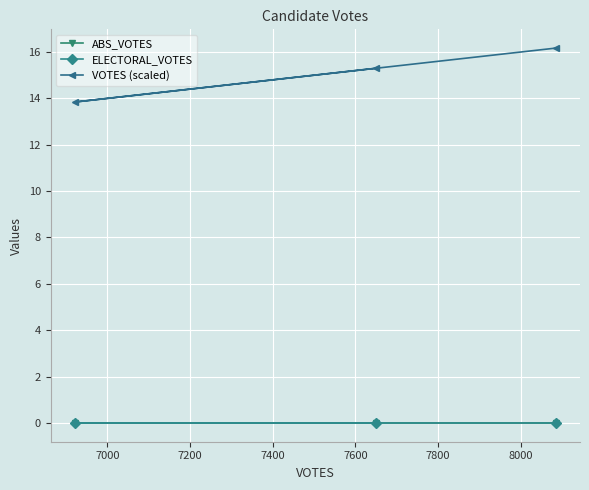

The VOTES (scaled) series shows 13.8 at 7000. True or false?

True